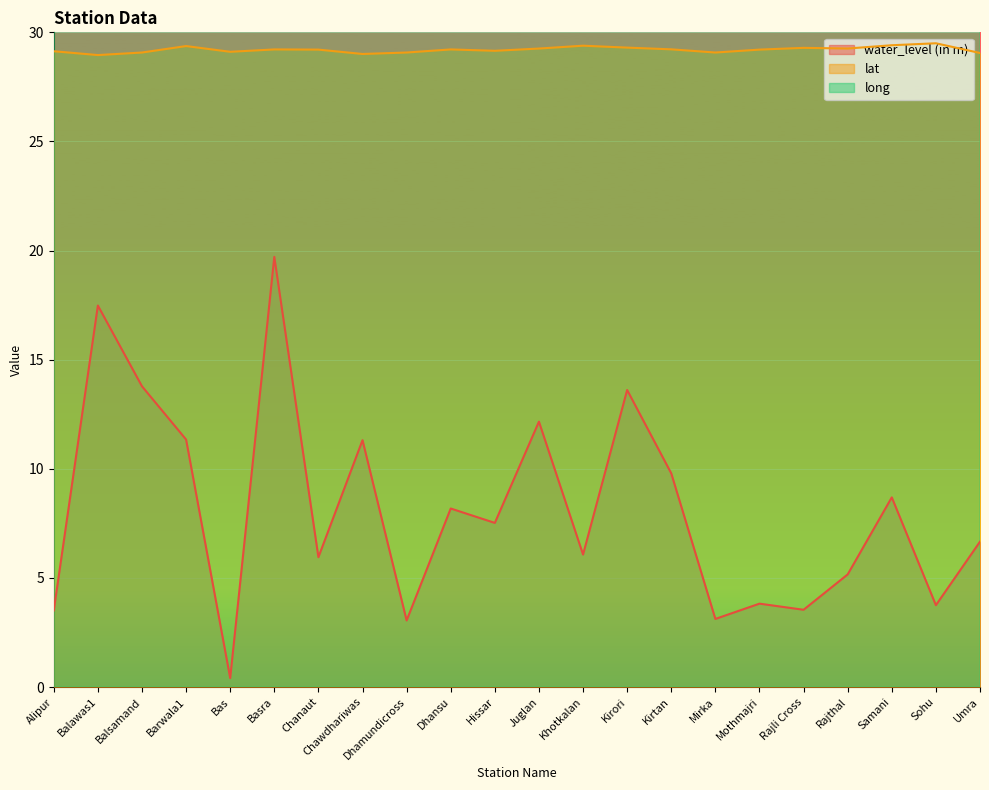

How many lines are shown in the chart?

3